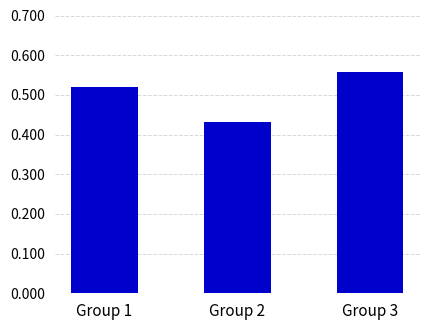

List the labels in order of value, smallest first.

Group 2, Group 1, Group 3